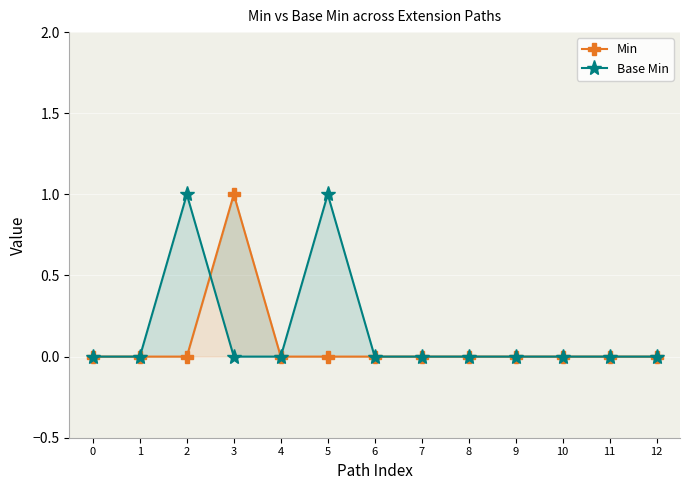

The Min series shows 0 at 9. True or false?

False